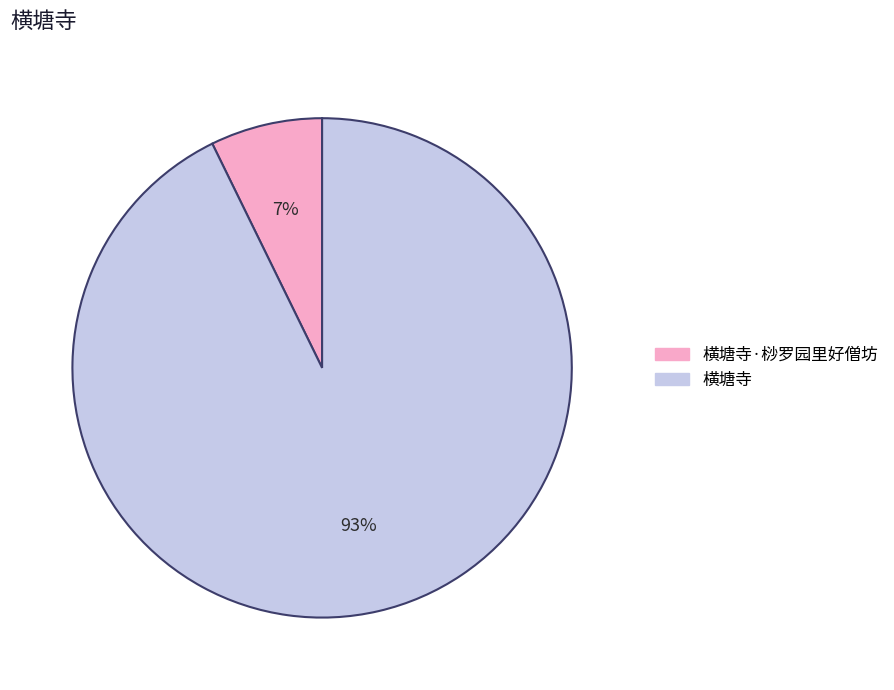

To the nearest percent, what is the average slice percentage?

50%